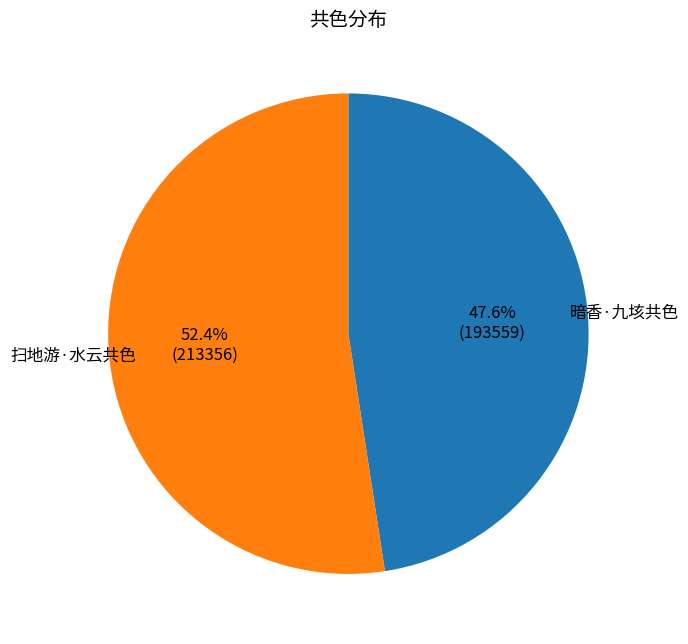

Which category has the biggest portion of the pie?

扫地游·水云共色